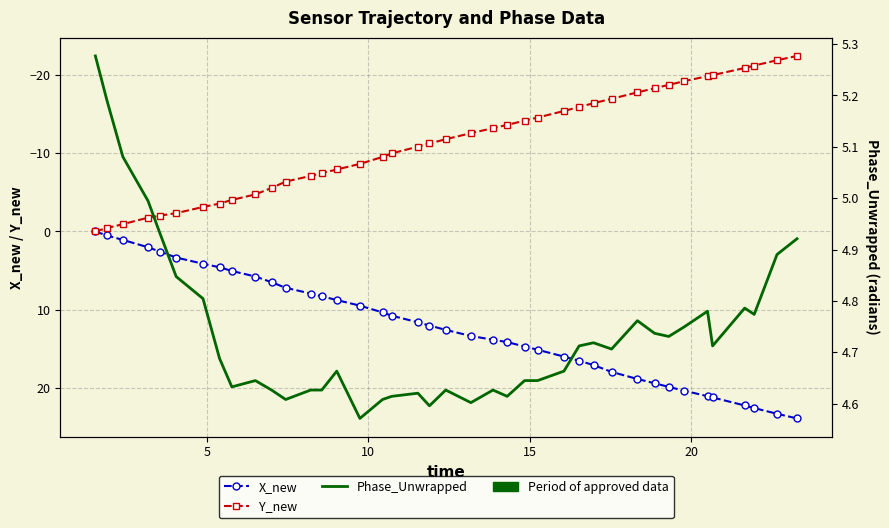

List the series in order of their overall mean, lowest first.

Y_new, Phase_Unwrapped, X_new